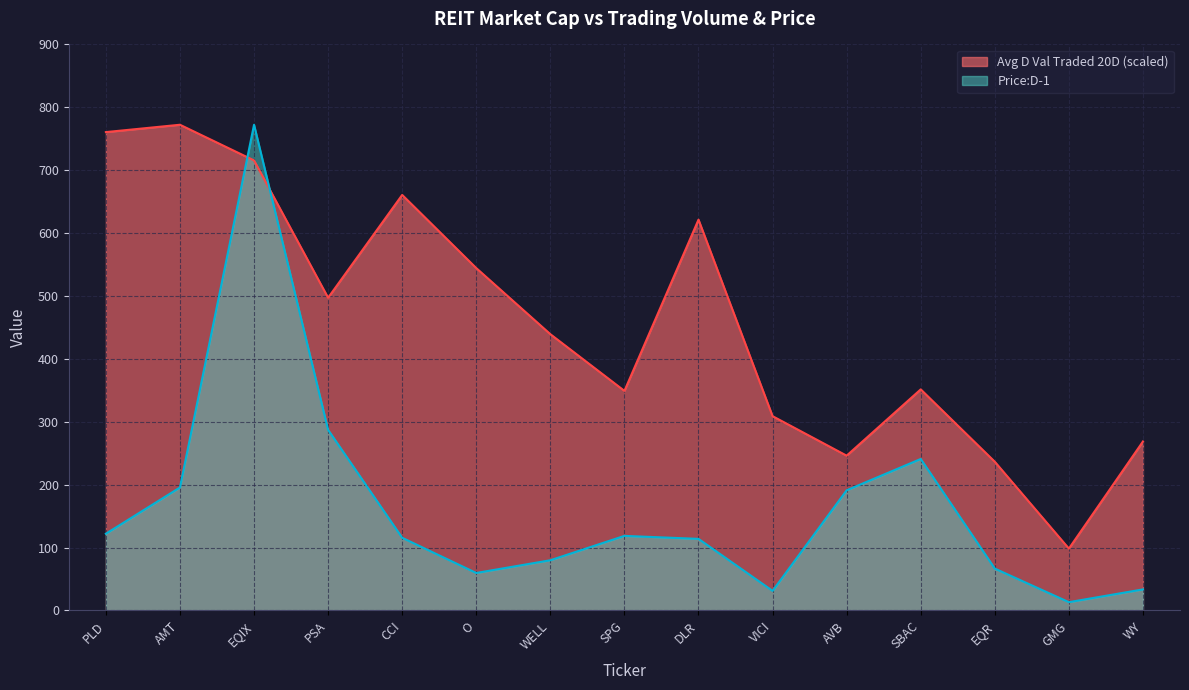

Reading left to right, what are all the values shown in this chart?

Avg D Val Traded 20D: 760.6	772.3	715.6	497.2	660.7	544.4	439.3	349.1	621.4	308.9	246.1	351.5	236.4	98.3	268.6
Price:D-1: 122.0	195.6	772.3	287.1	115.5	59.6	79.8	118.6	113.8	31.1	191.1	240.9	66.5	13.1	33.5